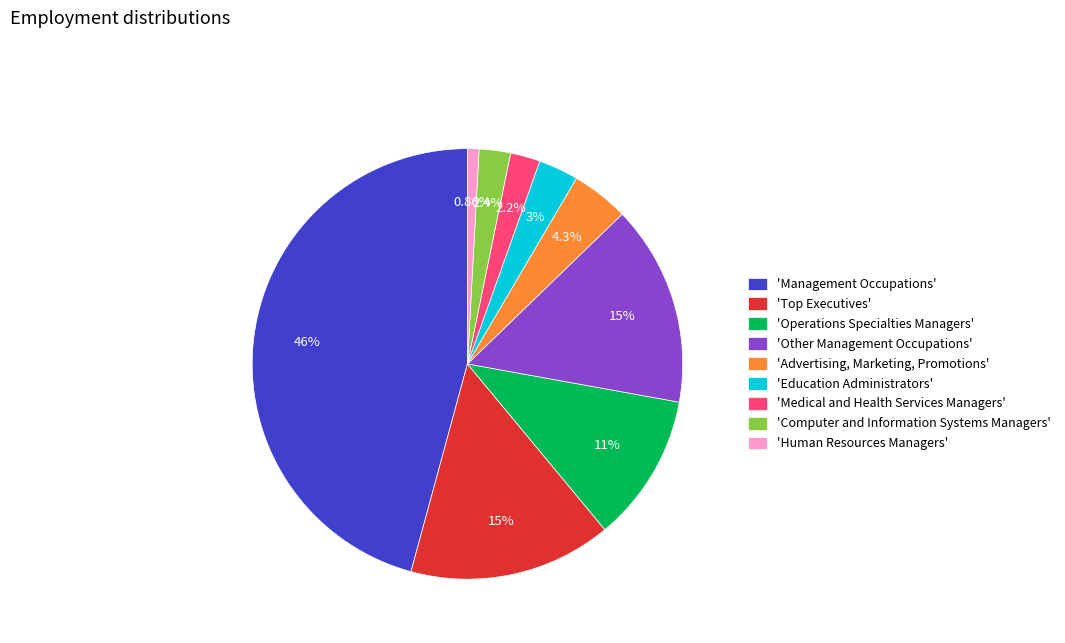

Count the number of slices in the pie.

9